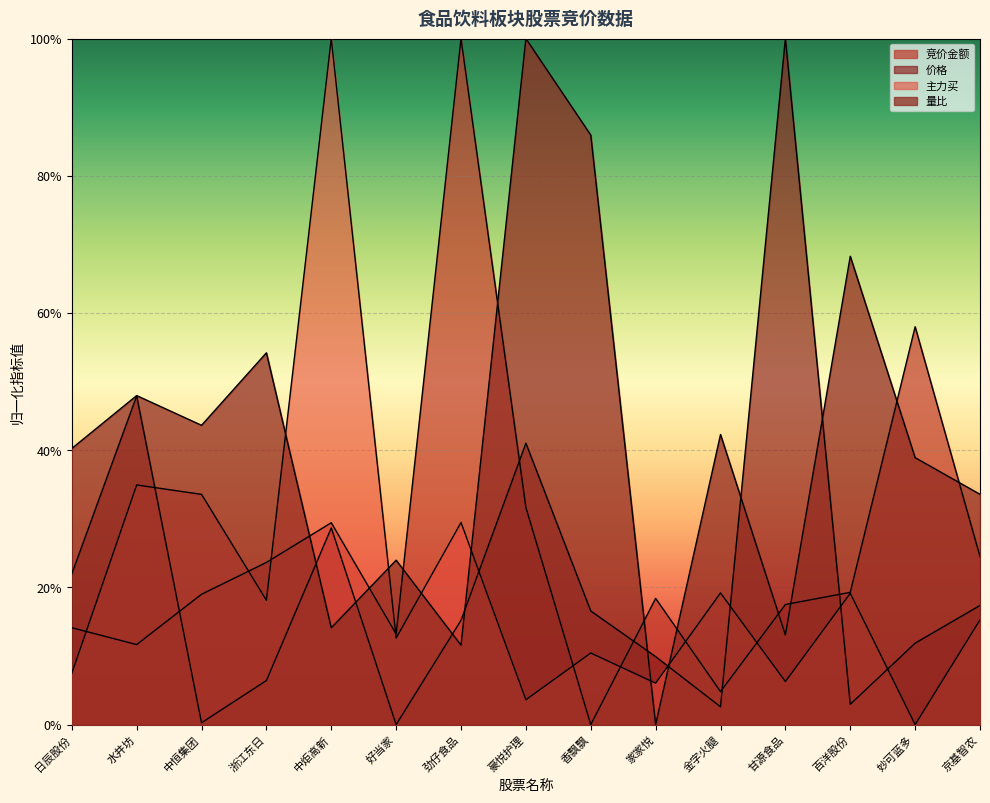

After their last crossing, which series has the higher values: 竞价金额 or 价格?

竞价金额